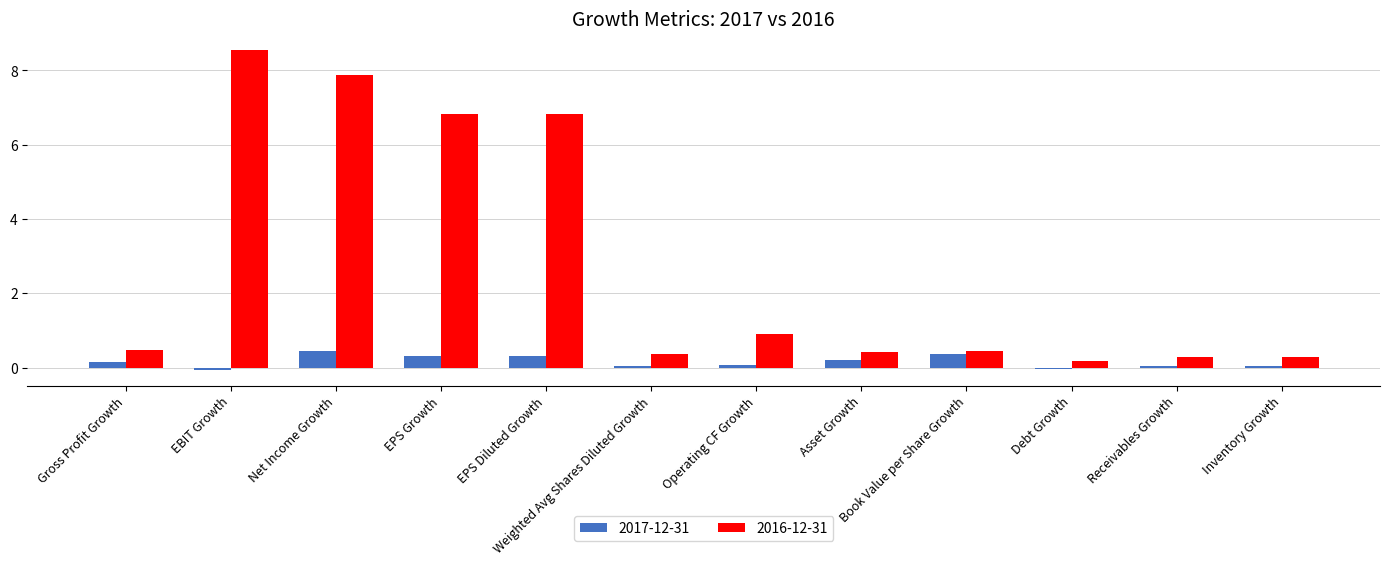

What is the total value across all series at Asset Growth?

0.6